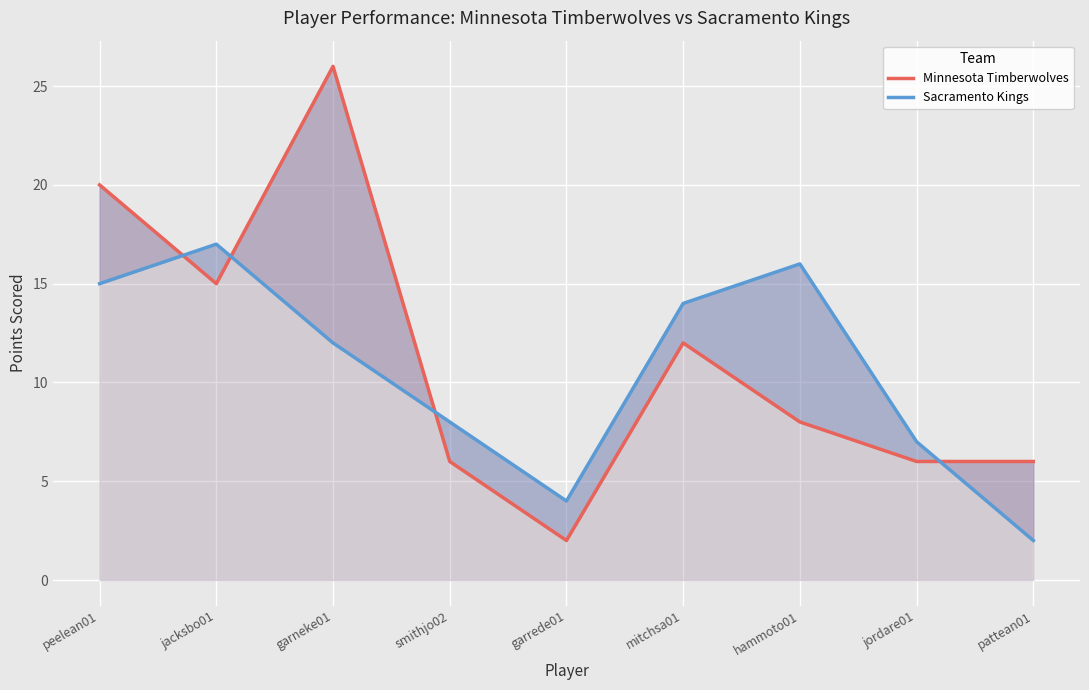

What position from the right is peelean01?

9